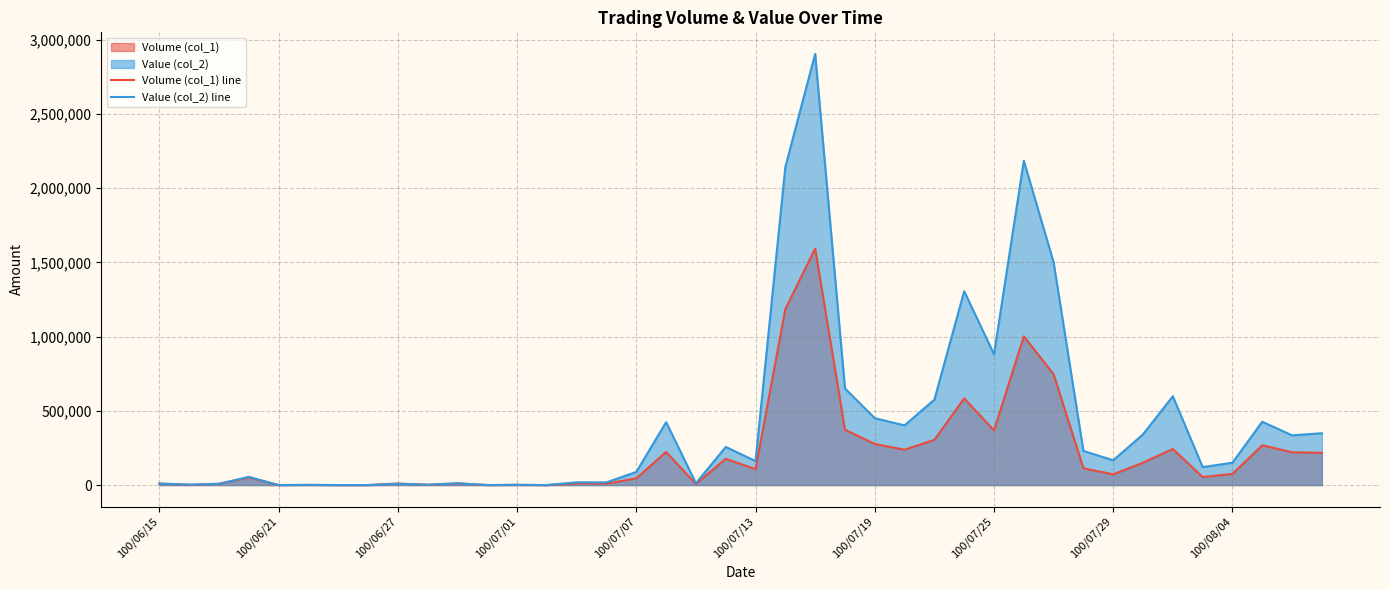

How many lines are shown in the chart?

2